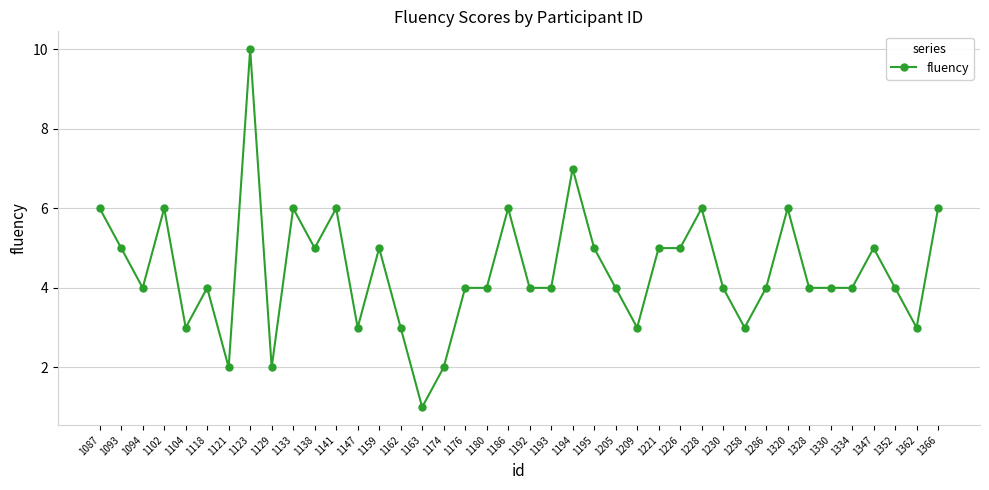

What is the difference between the maximum and second lowest values?

8